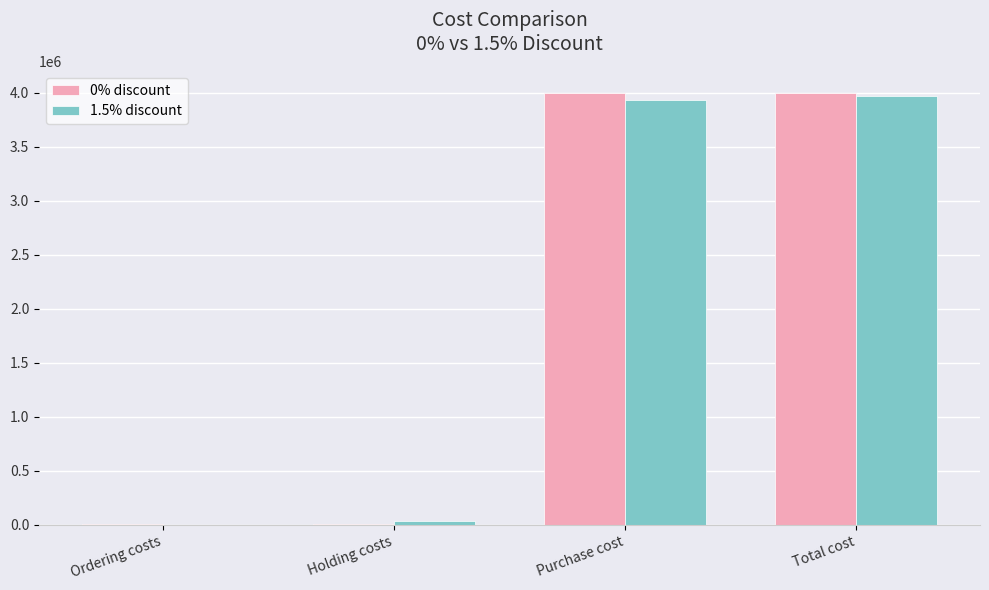

What is the sum of all 0% discount values?

8006103.6